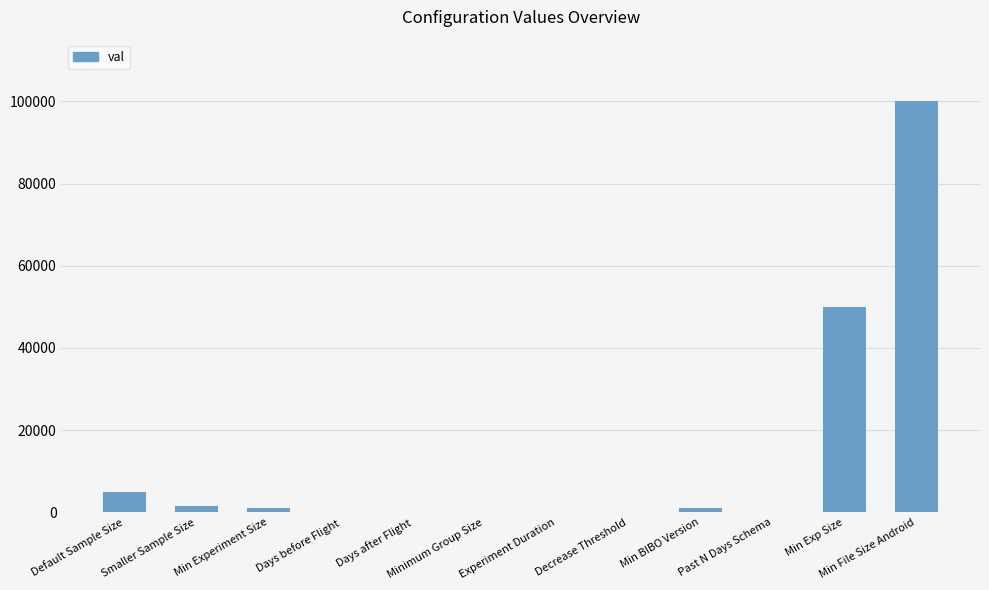

True or false: the data shows 50000 at Min Exp Size.

True